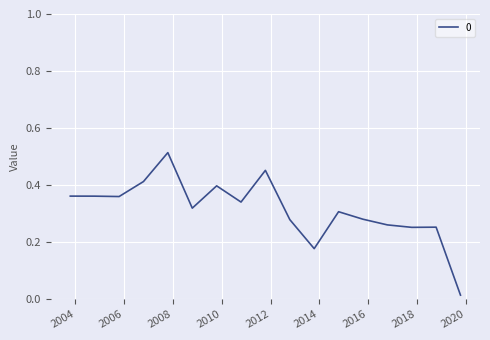

What is the value of the 16th point from the left?

0.3